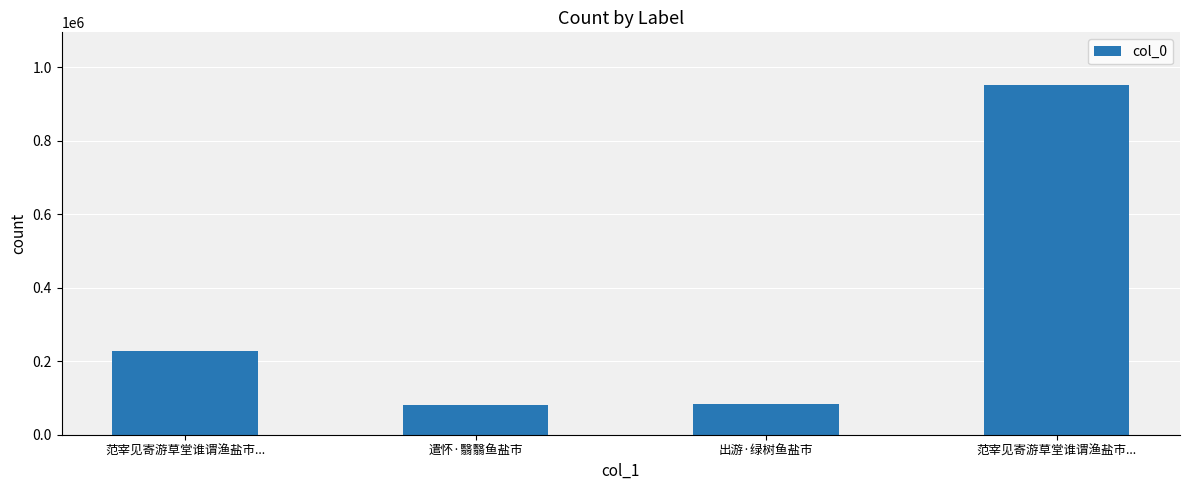

How many bars are there in total?

4